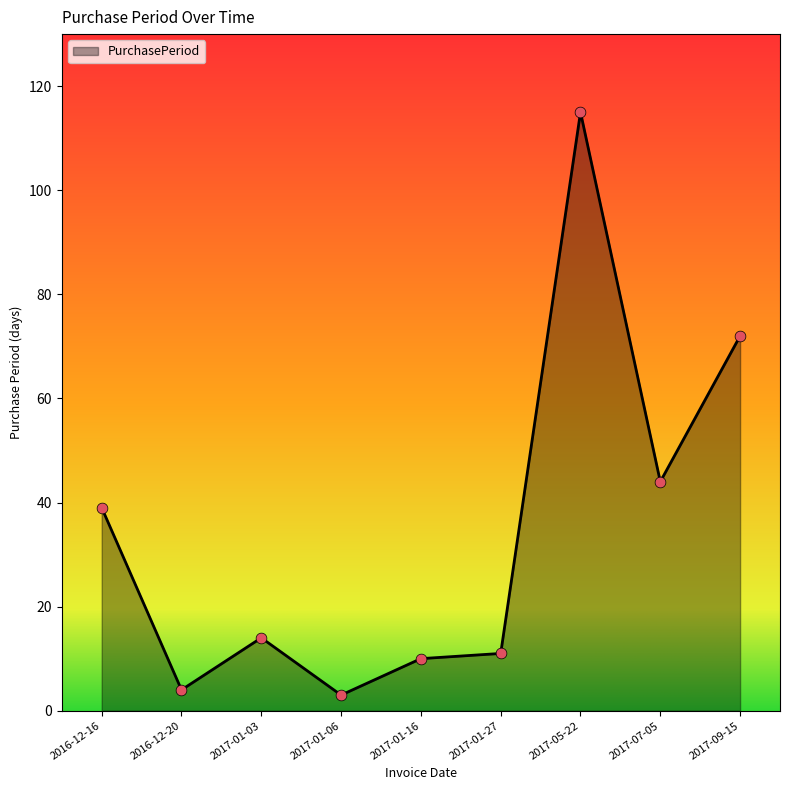

What is the change in value from 2017-01-27 to 2017-09-15?

+61